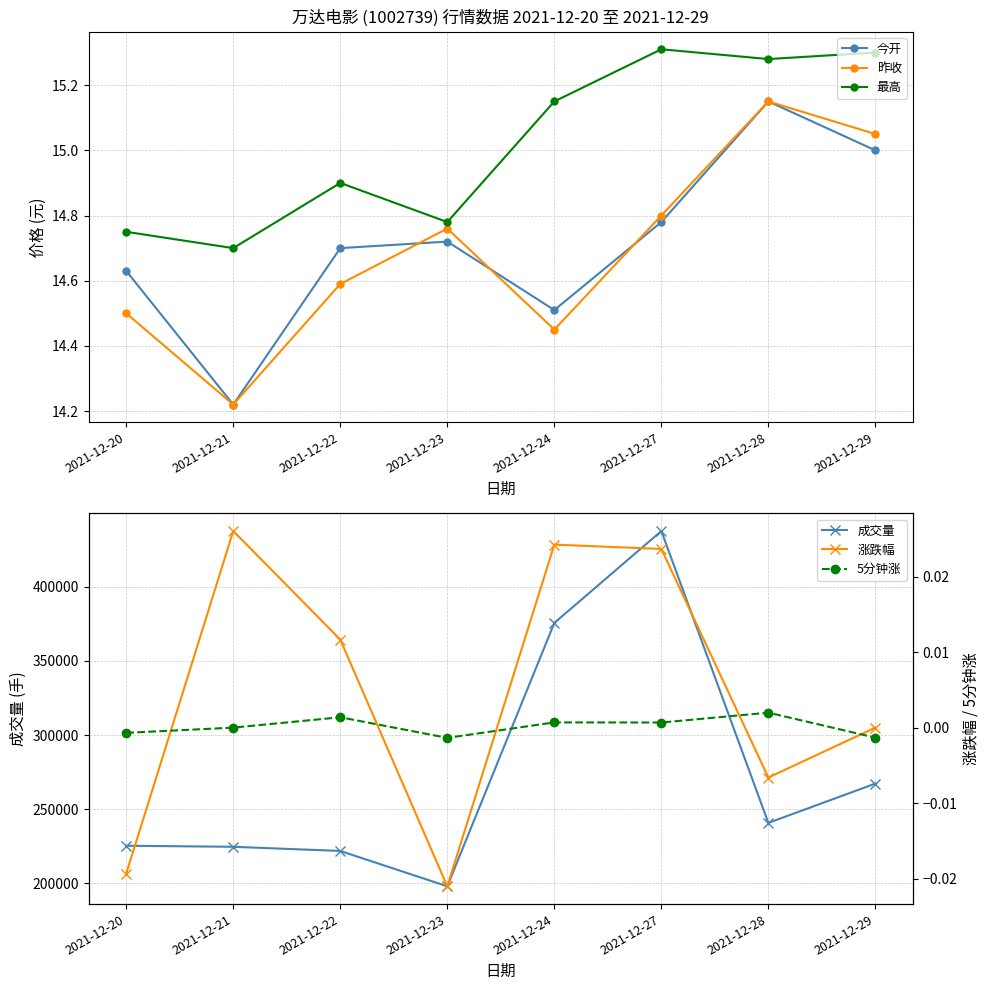

Reading left to right, transcribe all the data shown in this chart.

今开: 2021-12-20=14.6	2021-12-21=14.2	2021-12-22=14.7	2021-12-23=14.7	2021-12-24=14.5	2021-12-27=14.8	2021-12-28=15.2	2021-12-29=15.0
昨收: 2021-12-20=14.5	2021-12-21=14.2	2021-12-22=14.6	2021-12-23=14.8	2021-12-24=14.4	2021-12-27=14.8	2021-12-28=15.2	2021-12-29=15.1
最高: 2021-12-20=14.8	2021-12-21=14.7	2021-12-22=14.9	2021-12-23=14.8	2021-12-24=15.2	2021-12-27=15.3	2021-12-28=15.3	2021-12-29=15.3
成交量: 2021-12-20=225364.1	2021-12-21=224663.1	2021-12-22=221853.3	2021-12-23=198008.9	2021-12-24=375579.0	2021-12-27=437530.6	2021-12-28=240772.1	2021-12-29=267278.0
涨跌幅: 2021-12-20=-0.0	2021-12-21=0.0	2021-12-22=0.0	2021-12-23=-0.0	2021-12-24=0.0	2021-12-27=0.0	2021-12-28=-0.0	2021-12-29=0.0
5分钟涨: 2021-12-20=-0.0	2021-12-21=0.0	2021-12-22=0.0	2021-12-23=-0.0	2021-12-24=0.0	2021-12-27=0.0	2021-12-28=0.0	2021-12-29=-0.0